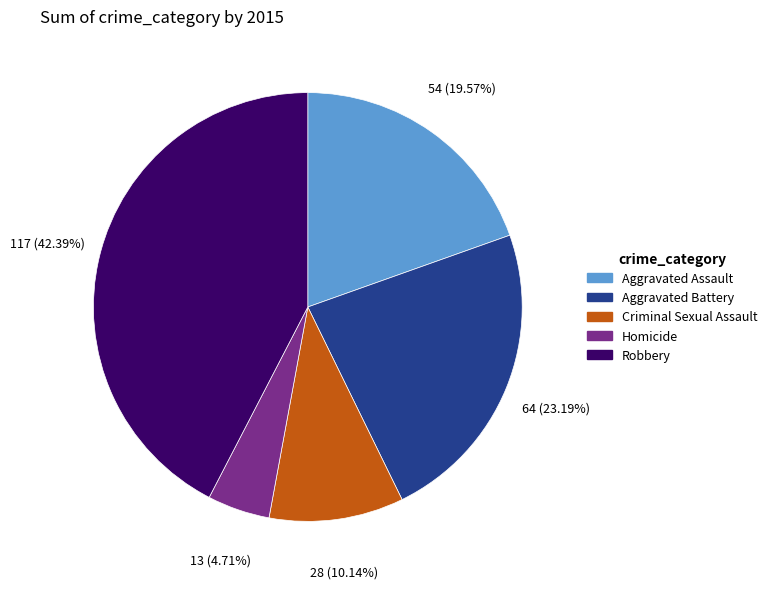

To the nearest percent, what is the difference between the Robbery and Aggravated Battery slice percentages?

19%